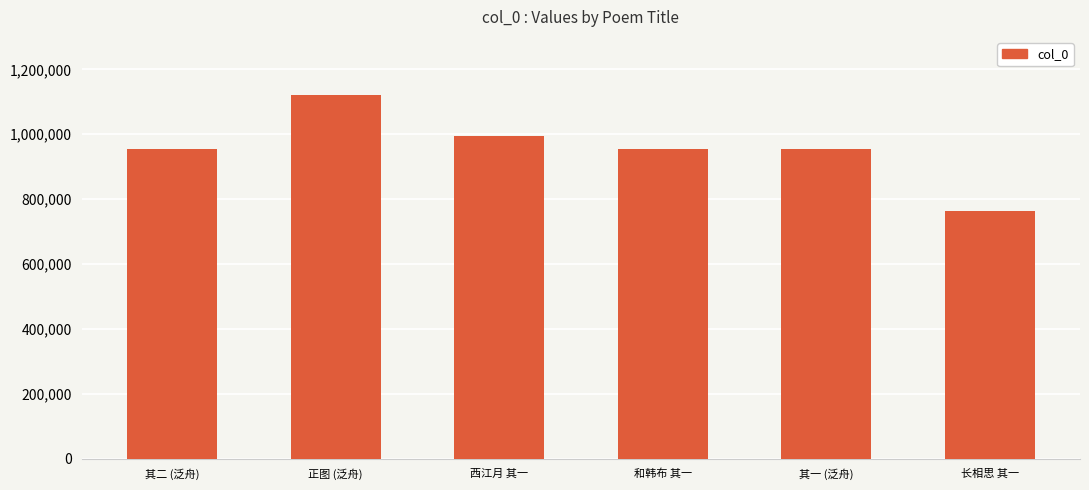

Approximately how many times larger is the value at 其二 (泛舟) compared to 西江月 其一?

1.0